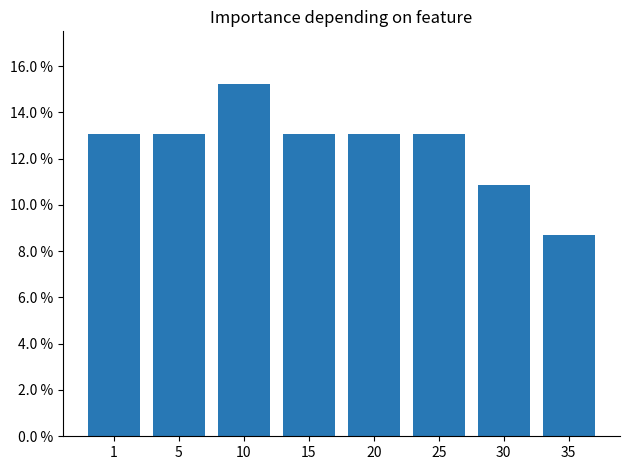

Count the values in the range 0 to 1.

8